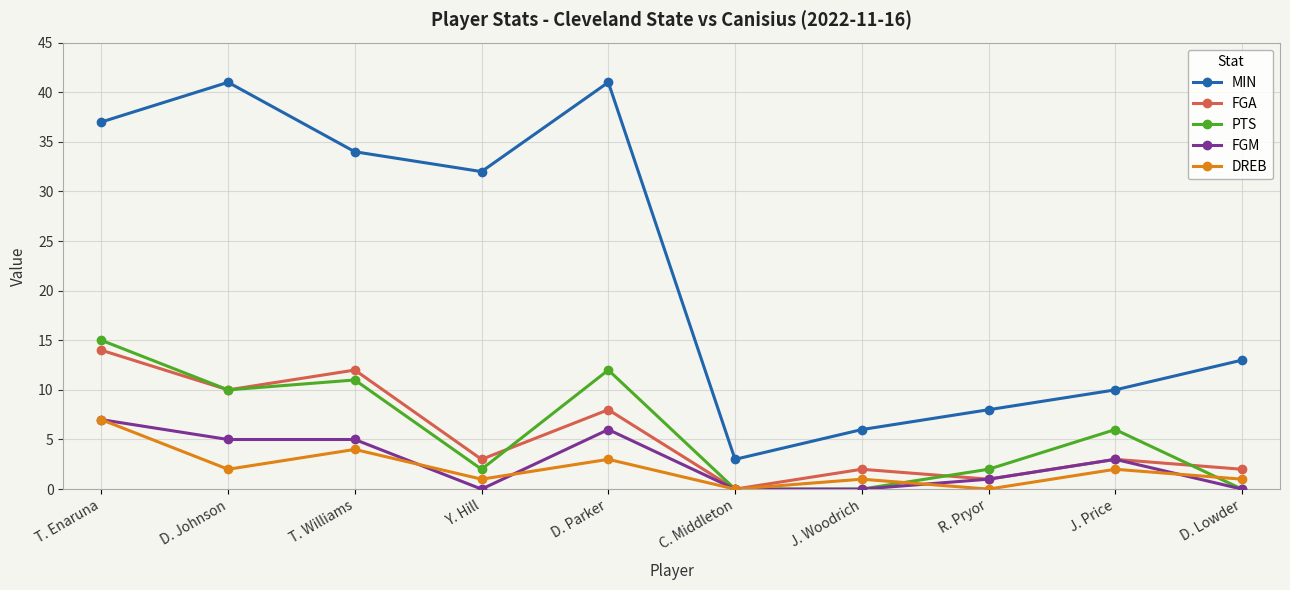

What is the difference between the FGM values at C. Middleton and D. Parker?

6